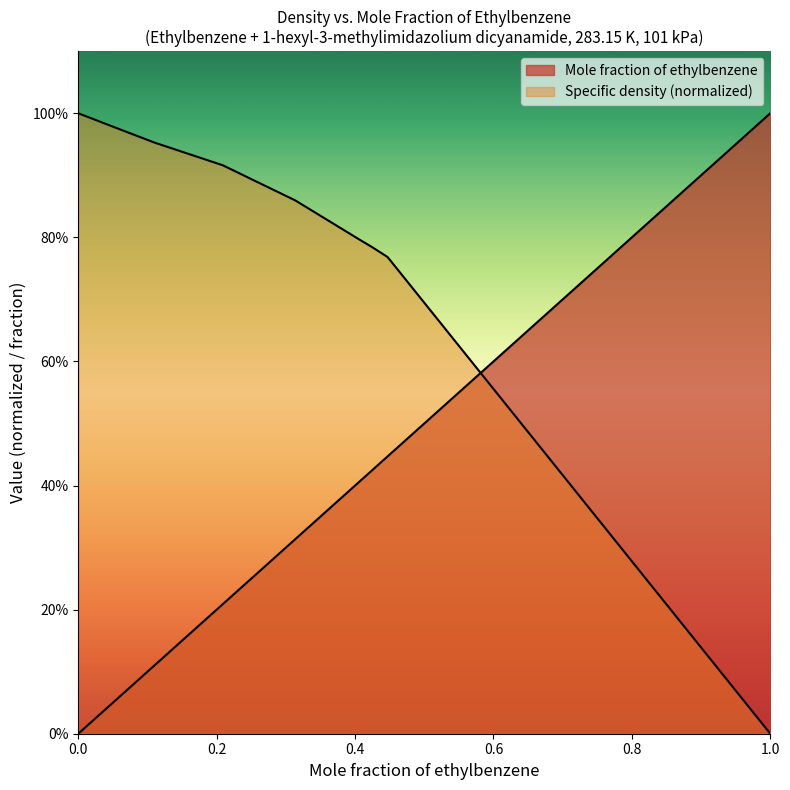

Rank the series at 0.4082 from highest to lowest value.

Specific density, kg/m3 (normalized), Mole fraction of ethylbenzene